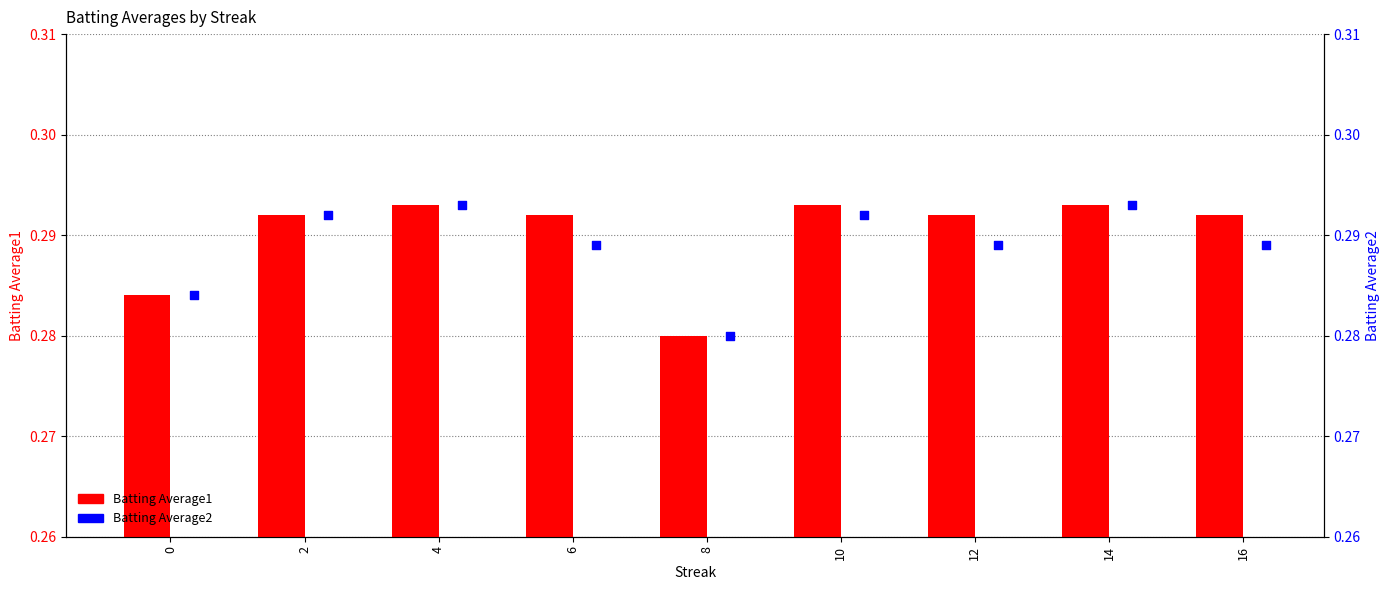

Which series has the largest total across all categories?

Batting Average1